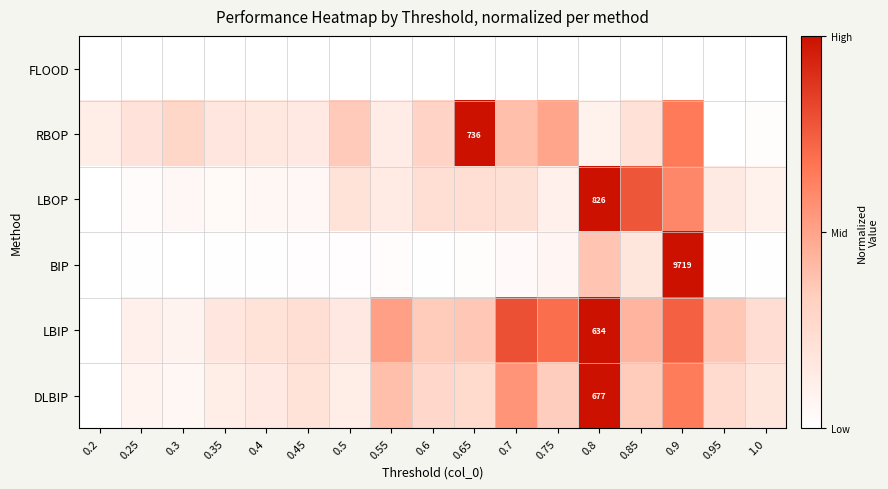

At which category is the sum across all series the highest?

0.9